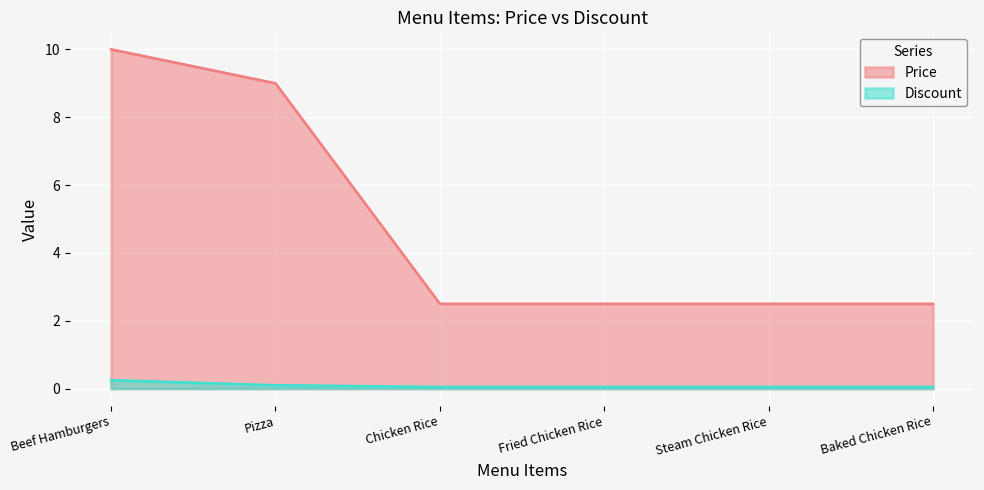

What is the difference between the second highest and second lowest values in the Discount series?

0.1